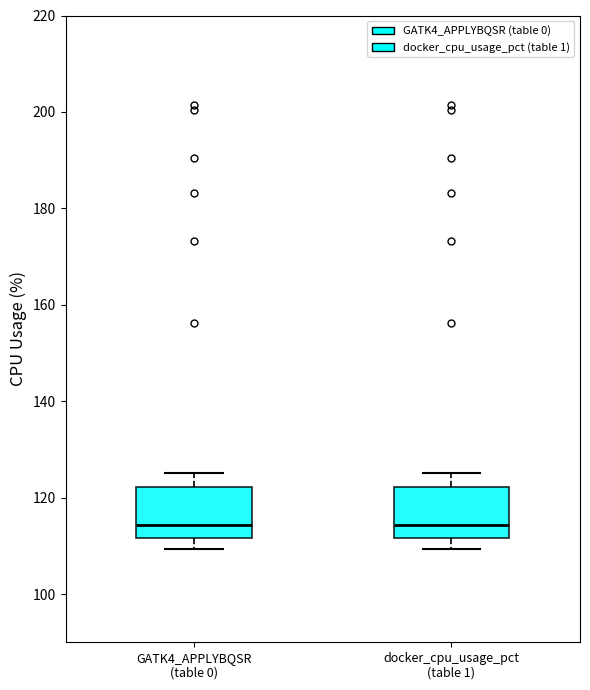

Reading left to right, transcribe this box plot: for each box, give where its median line is, the range the box spans, and where its two whiskers end, as read against the y-axis. The values are not printed on the chart, so give them approximately, as read against the axis.

GATK4_APPLYBQSR (table 0): median 114, box 112 to 122, whiskers 110 to 126
docker_cpu_usage_pct (table 1): median 114, box 112 to 122, whiskers 110 to 126